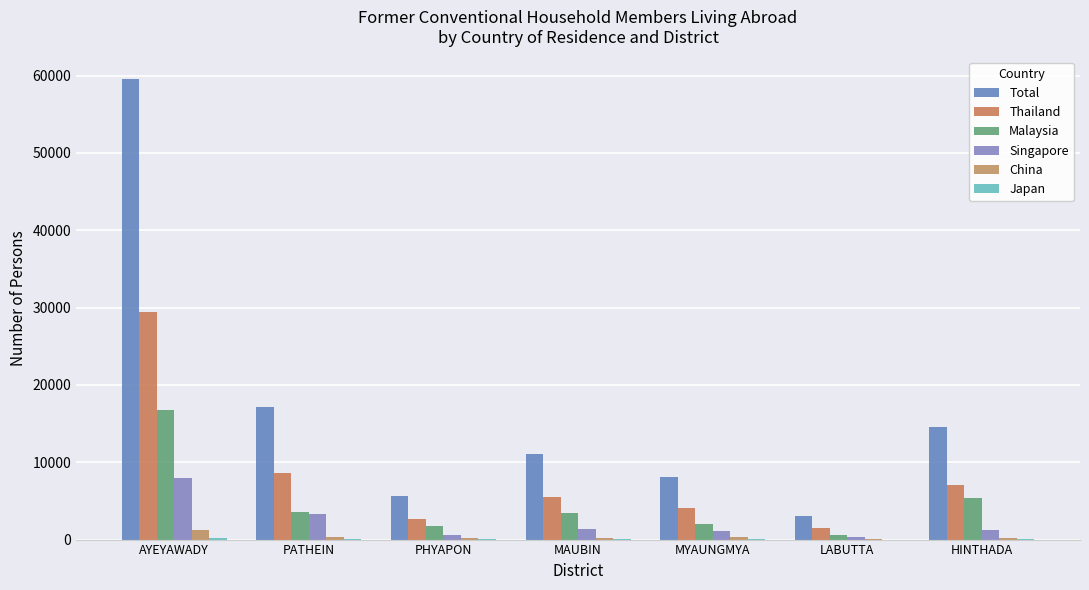

Are the bars grouped side by side (vs. stacked)?

Yes